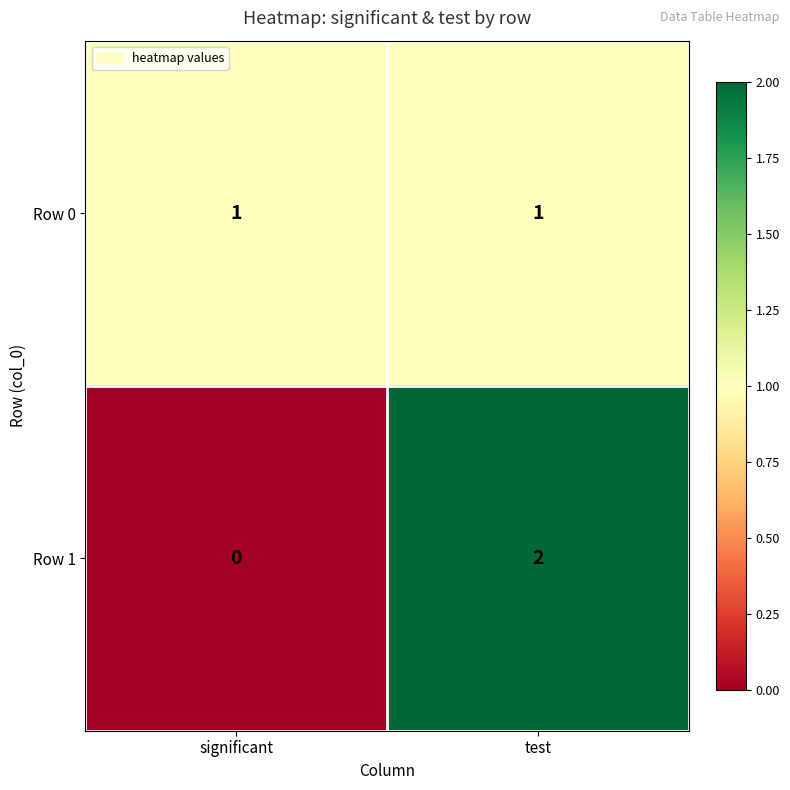

The Row 0 series shows 1 at test. True or false?

True